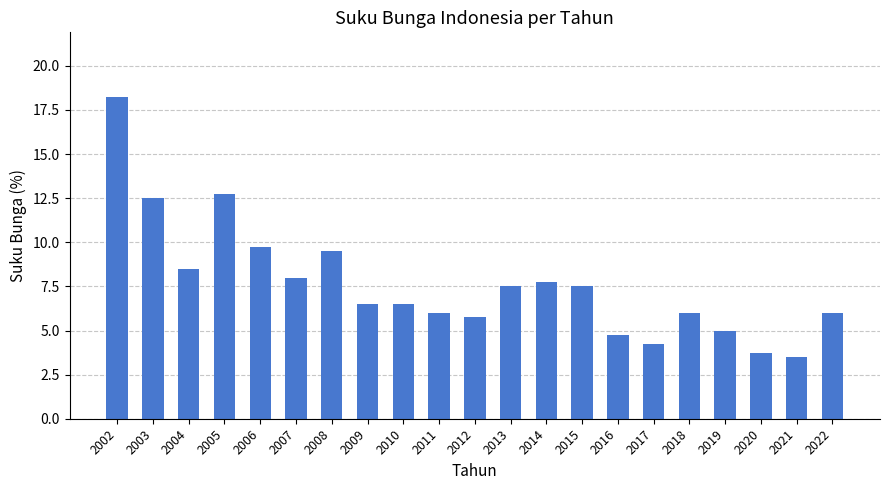

What is the sum of all values?

160.0